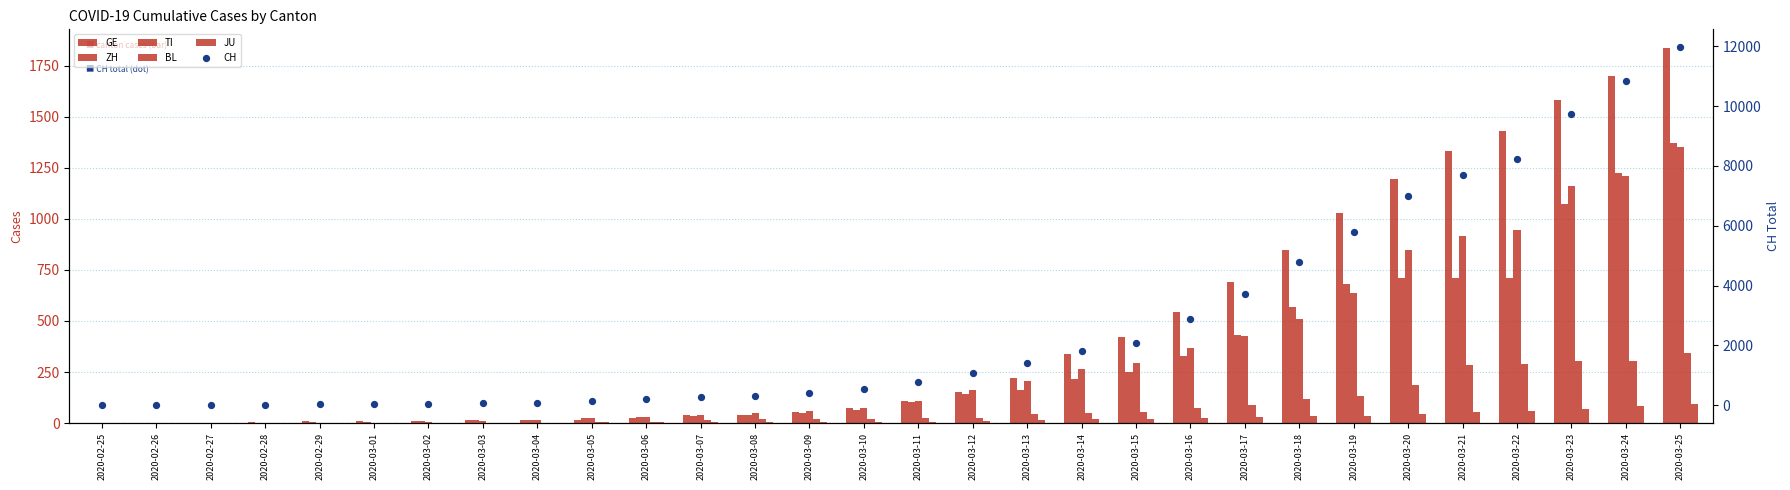

At how many categories does at least one series exceed 7215?

5